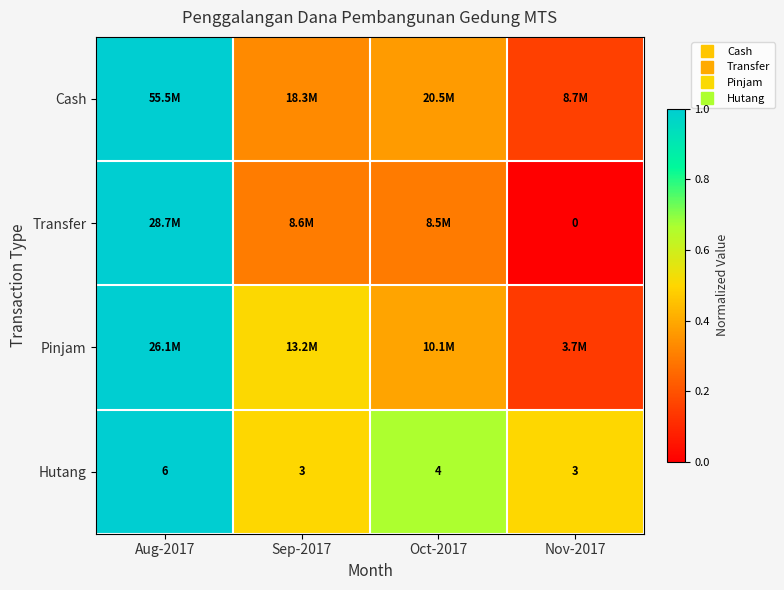

The Transfer series shows 0.6 at Nov-2017. True or false?

False